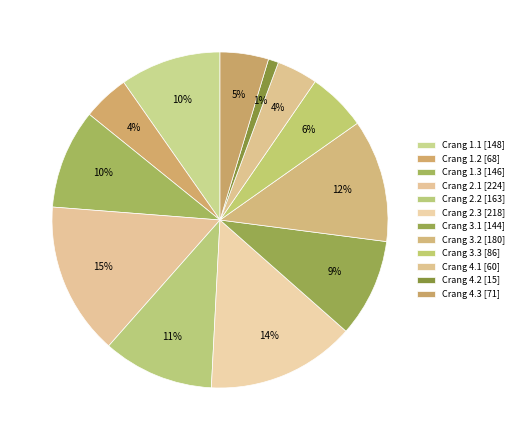

Between Crang 3.2 and Crang 2.1, which is larger?

Crang 2.1